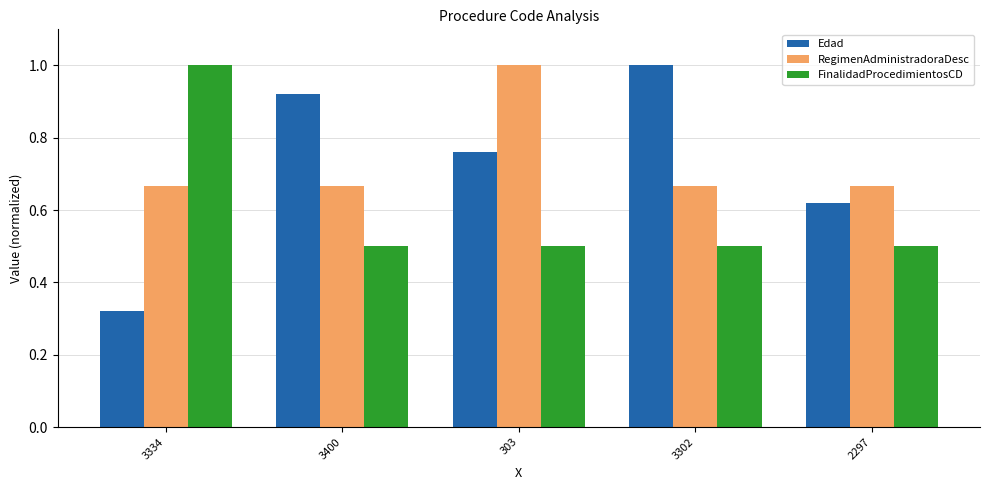

What is the total value across all series at 3334?

2.0